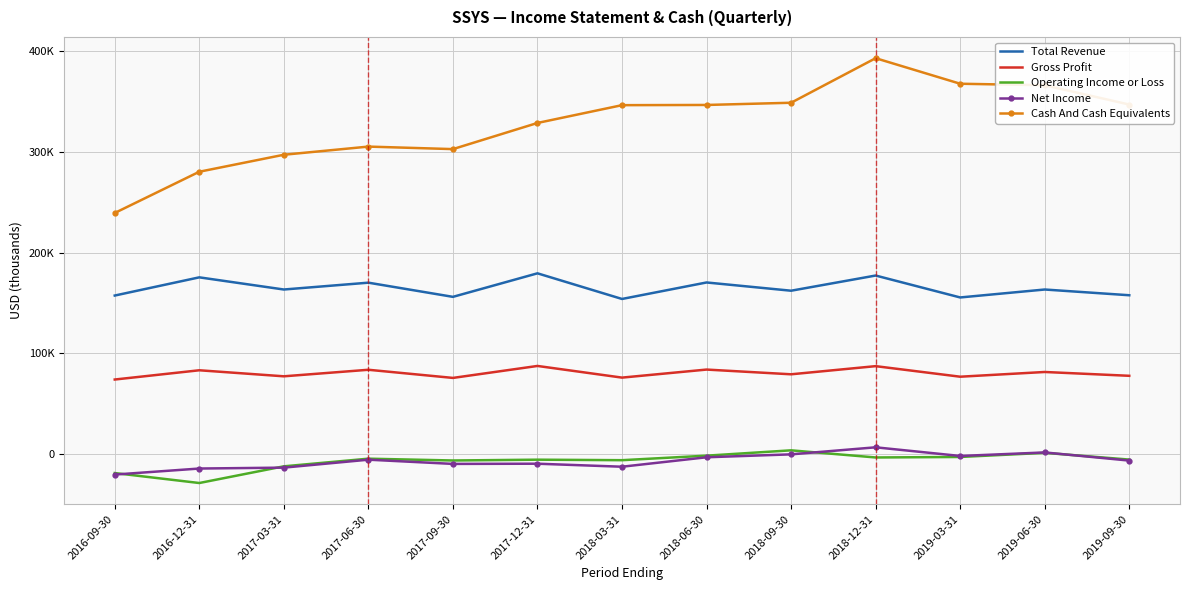

What is the label of the 11th point from the left?

2019-03-31